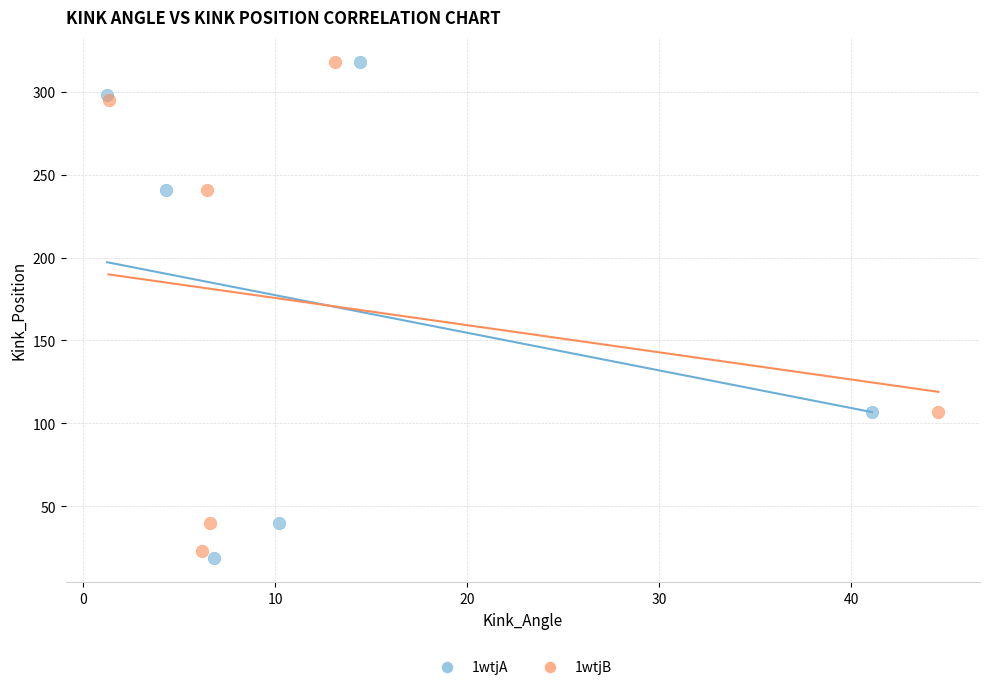

Which series has the largest Y range (max minus min)?

1wtjA